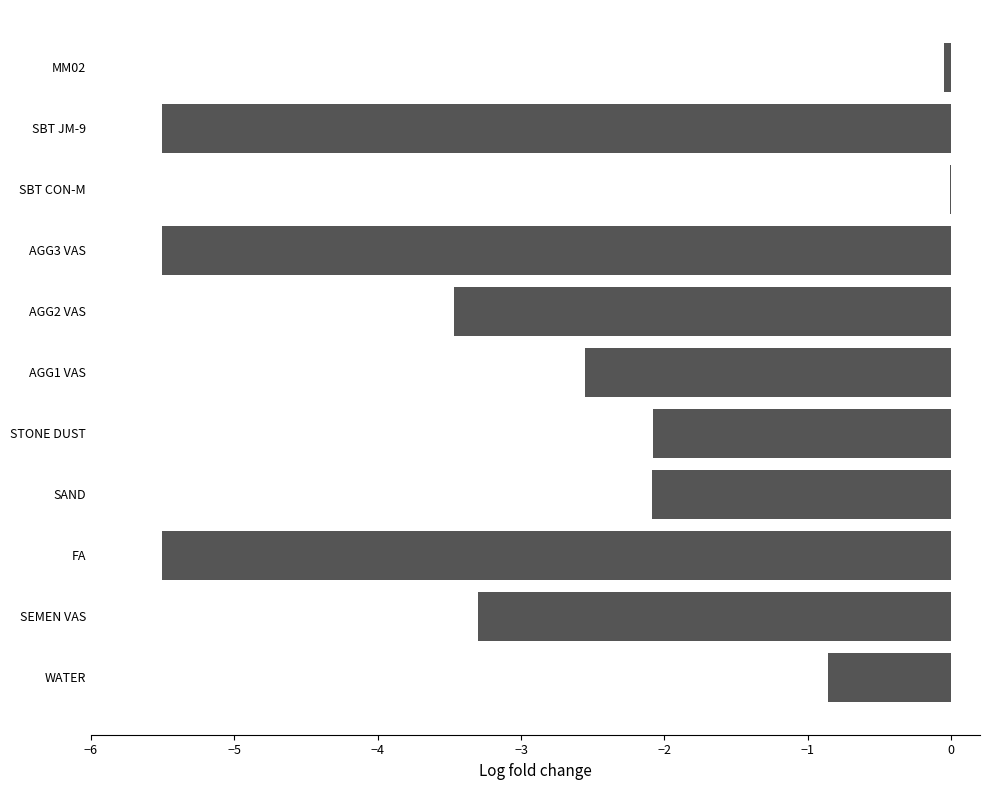

The value at STONE DUST is -1.3. True or false?

False